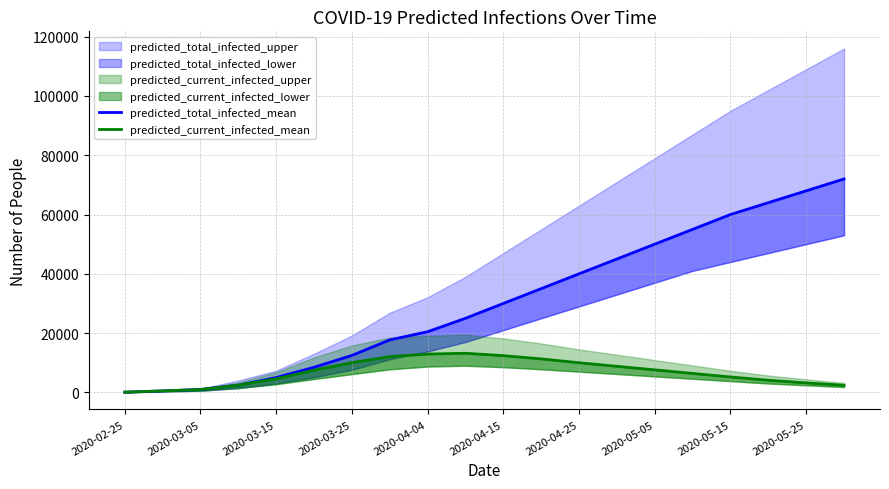

Is the value of predicted_total_infected_mean at 19 greater than the value of predicted_current_infected_mean at 2020-03-15?

Yes